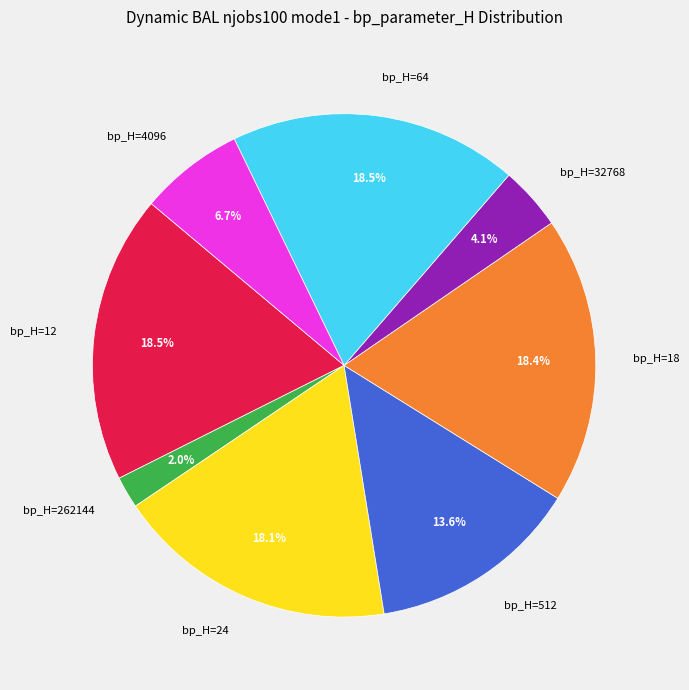

How many slices are in this pie chart?

8